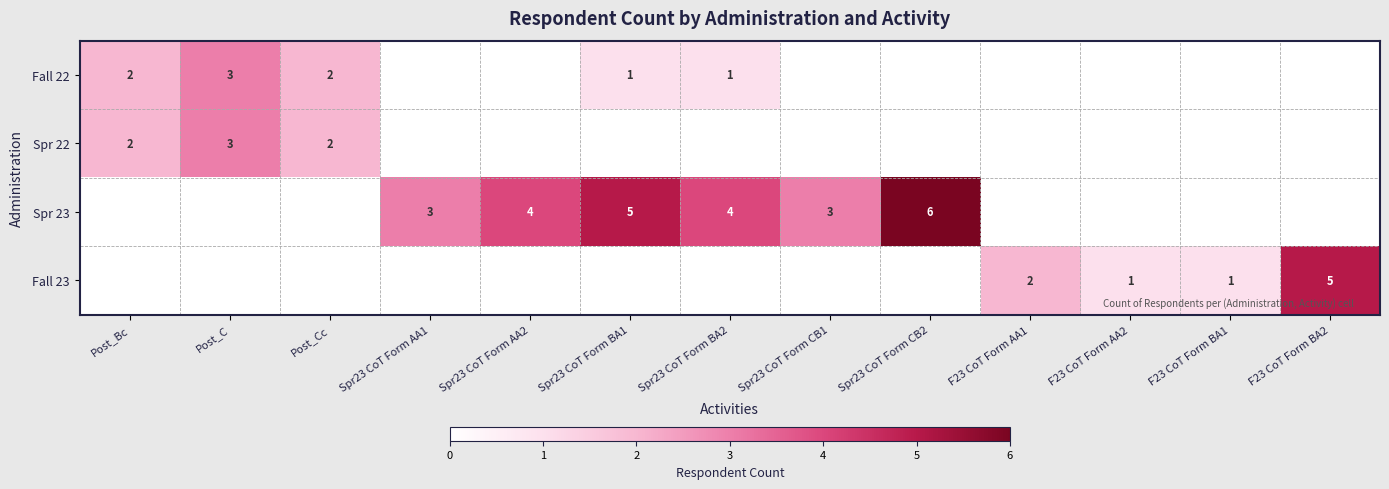

Is it true that Fall 22 equals 3 at Post_Cc?

False